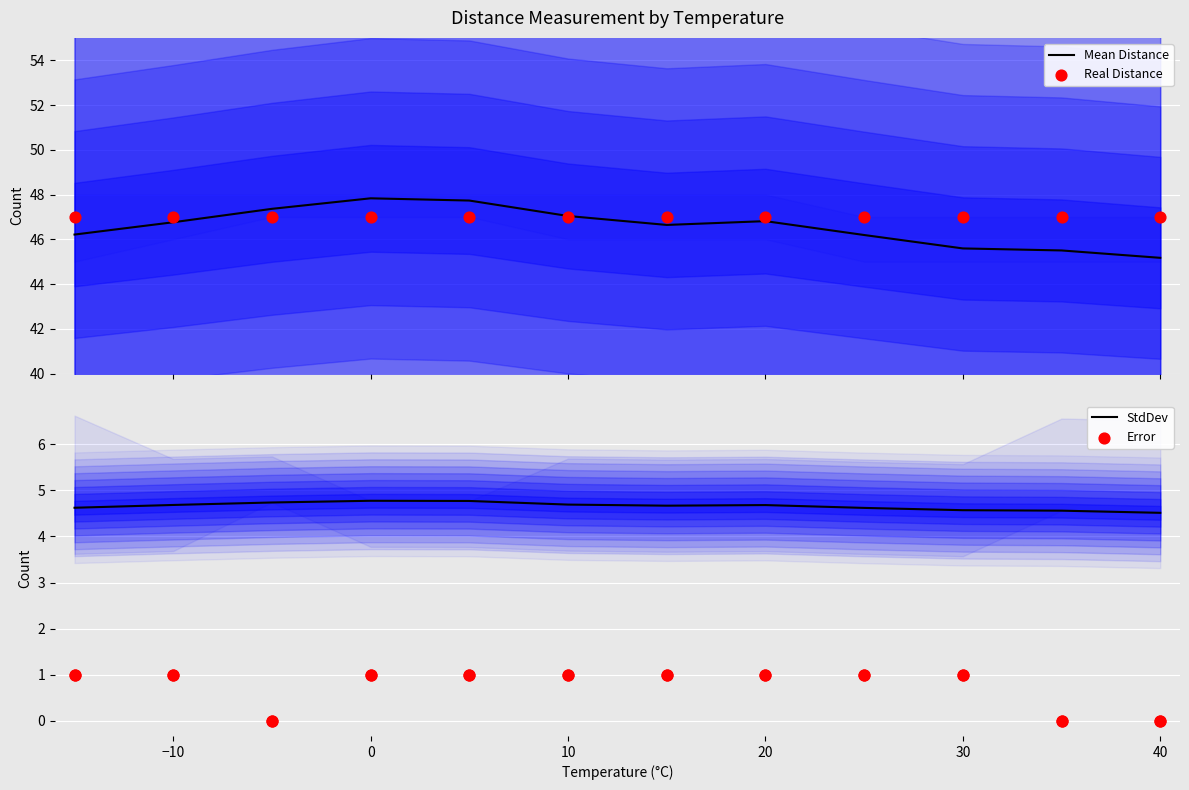

Which series reaches the maximum Y coordinate?

Mean Distance